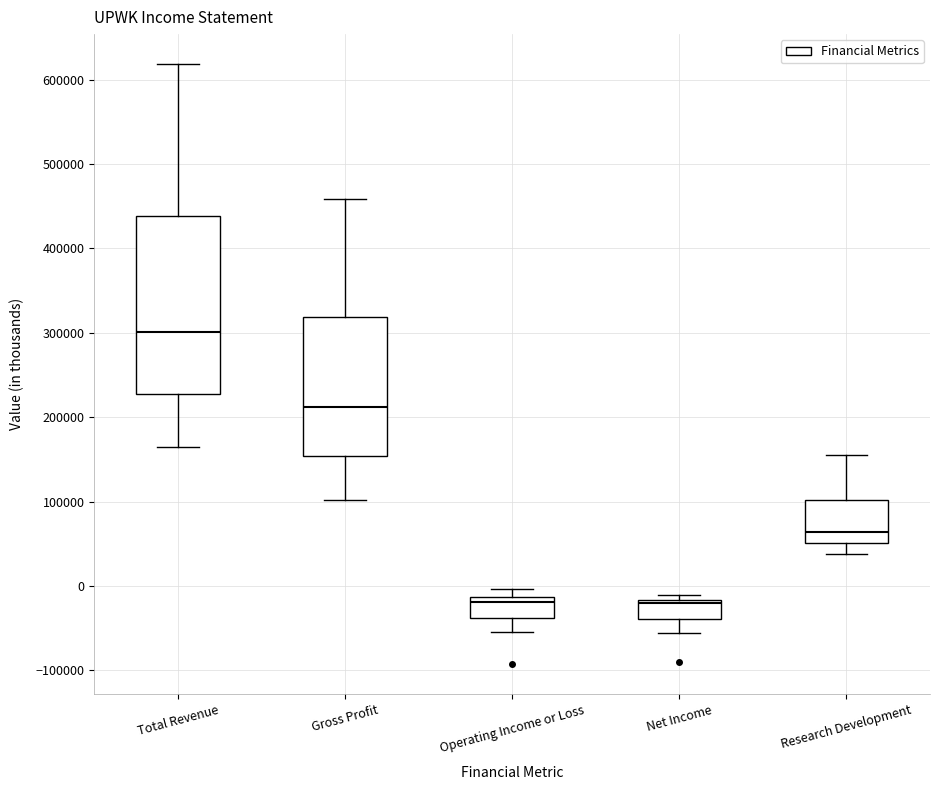

Where is the upper edge of the box for Gross Profit on the y-axis? The values are not printed on the chart, so give them approximately, as read against the axis.

320000